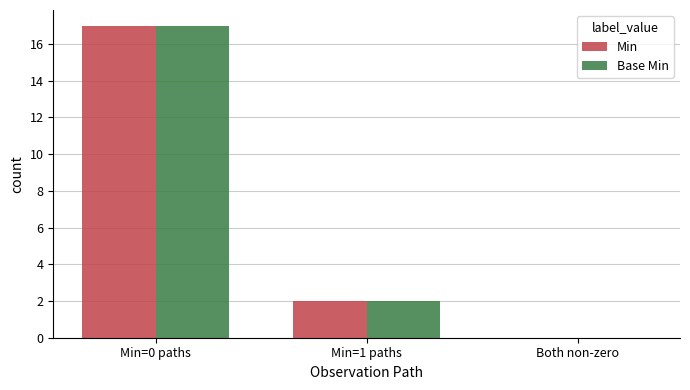

How many distinct data groups are displayed?

2